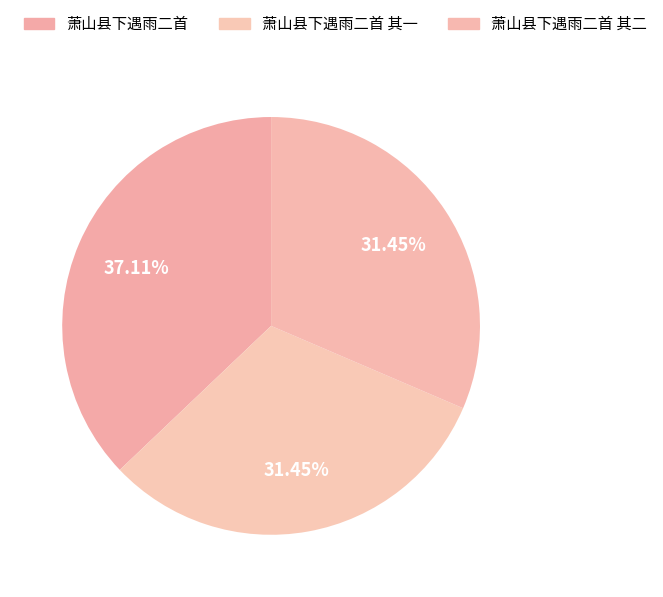

Count the number of slices in the pie.

3